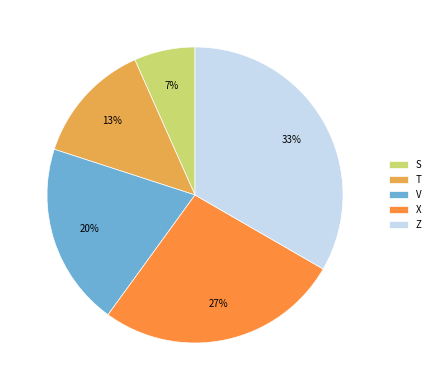

Approximately how many times larger is the value at X compared to T?

2.0